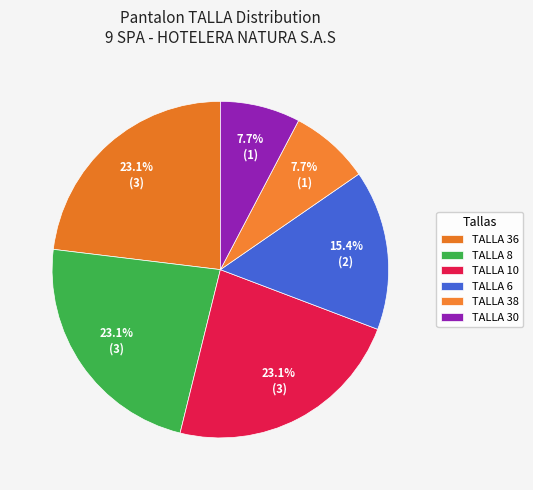

Count the number of slices in the pie.

6